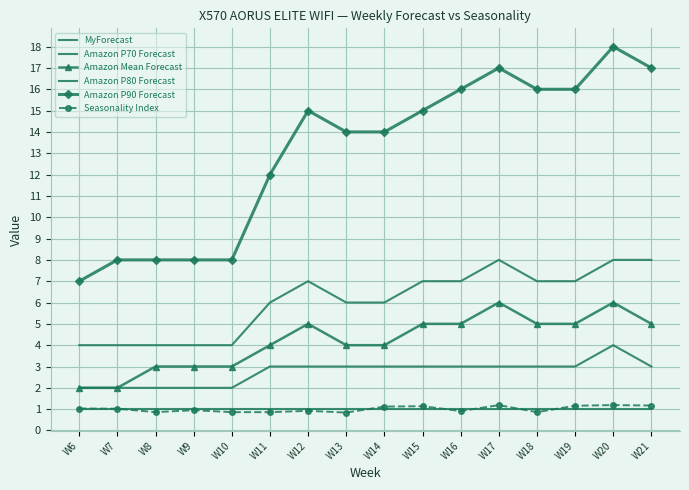

How many lines are shown in the chart?

6